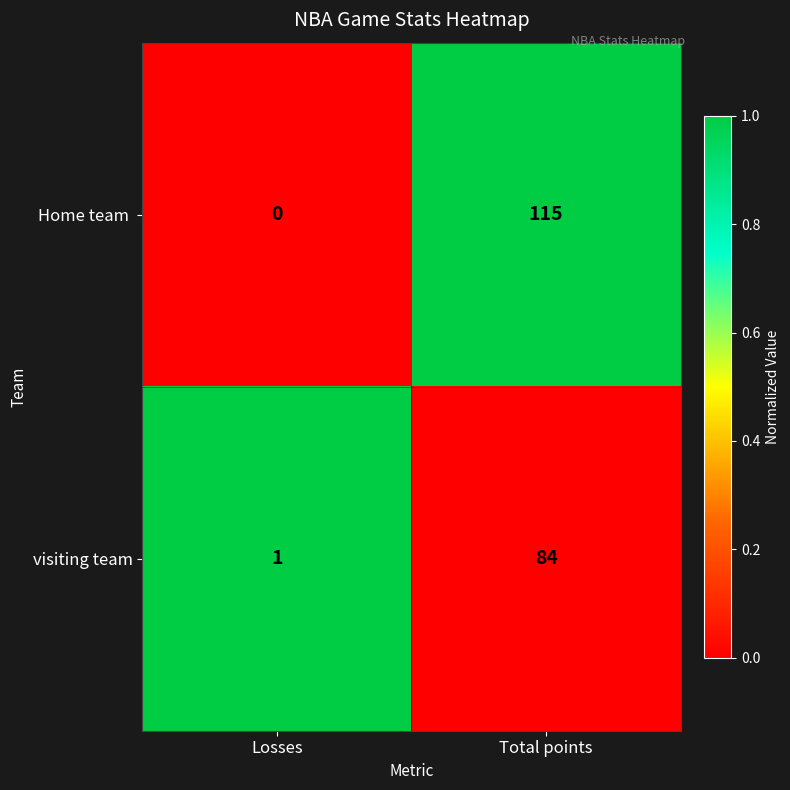

At which category is the sum across all series the highest?

Total points